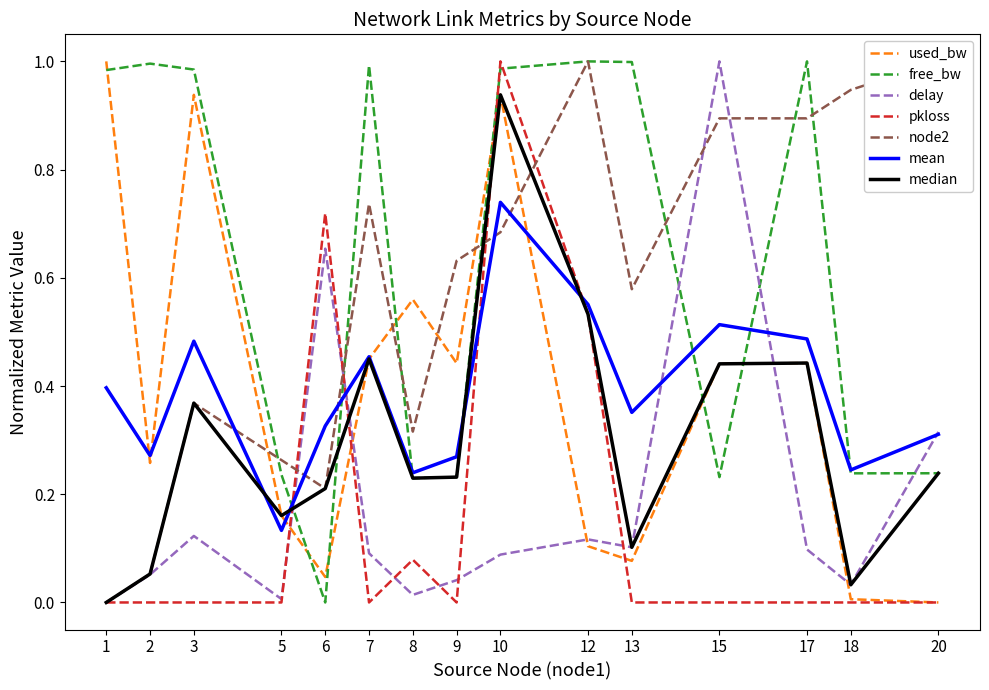

At which category is the sum across all series the highest?

10